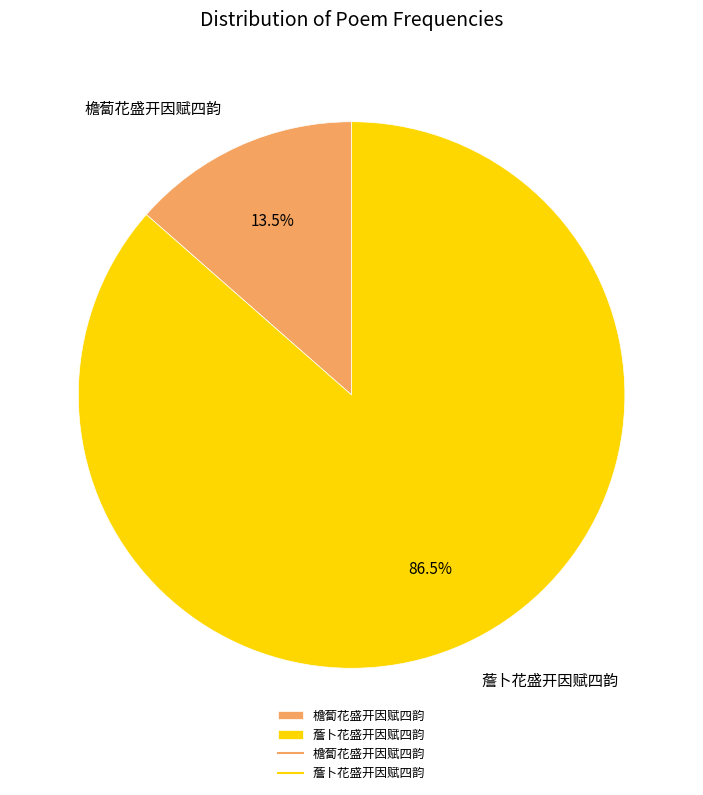

Combined, do 檐蔔花盛开因赋四韵 and 薝卜花盛开因赋四韵 account for over 50%?

Yes